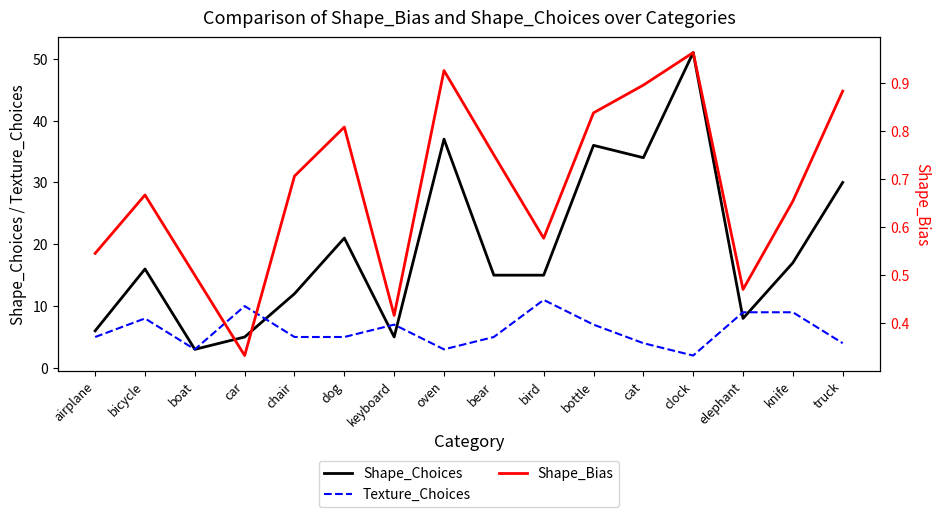

Which has a higher value, truck or bird?

truck